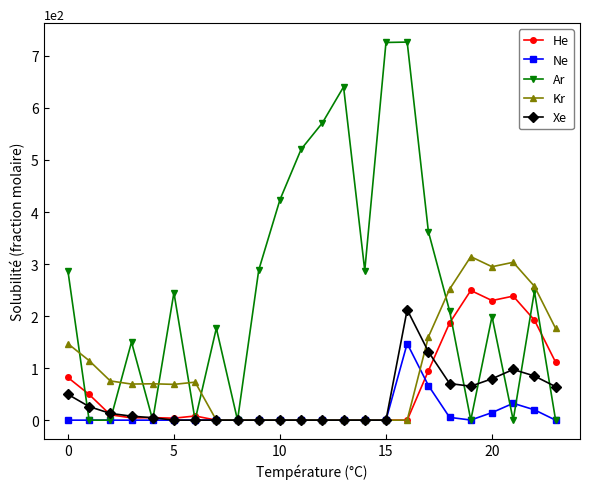

At how many categories does at least one series exceed 586?

3